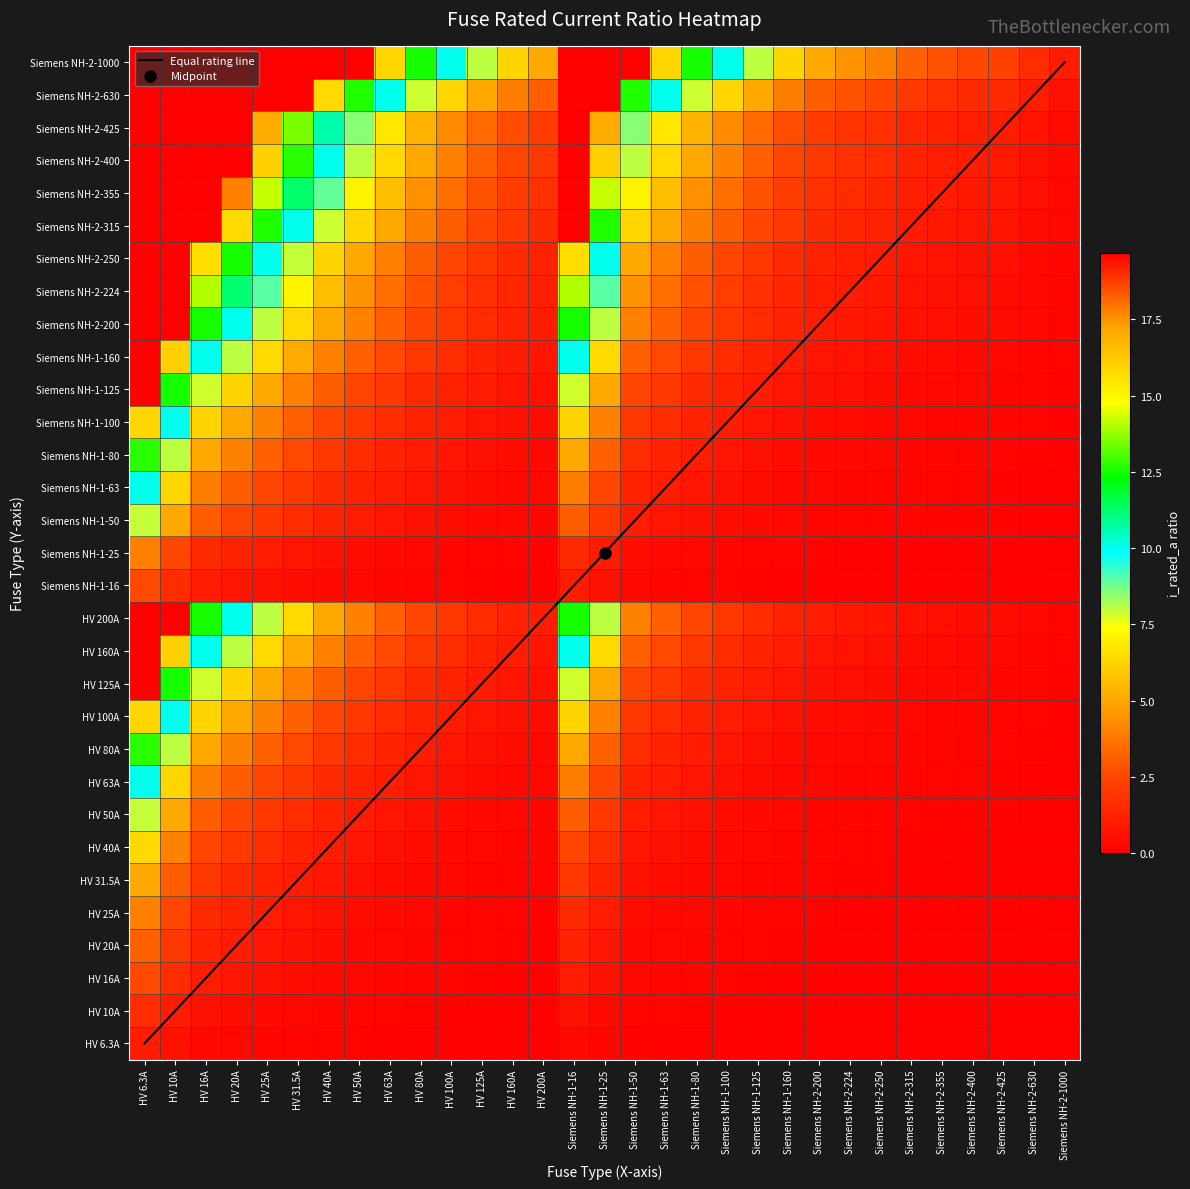

Which label corresponds to the smallest value in the chart?

HV 6.3A